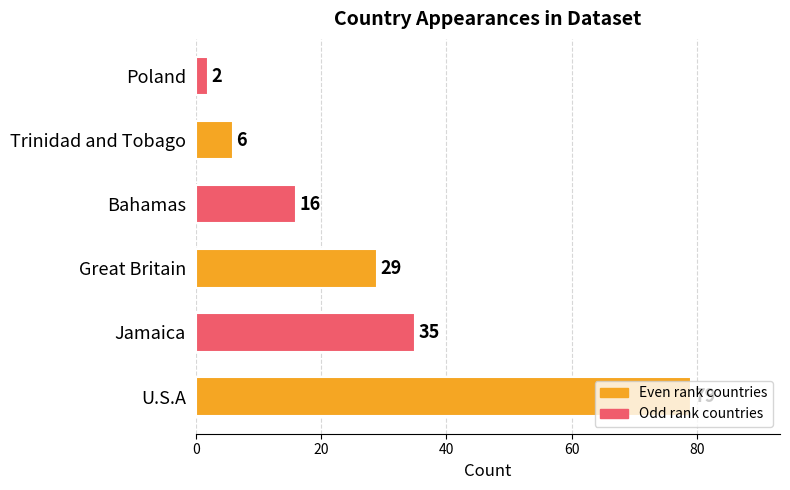

Count the number of data series in this chart.

1